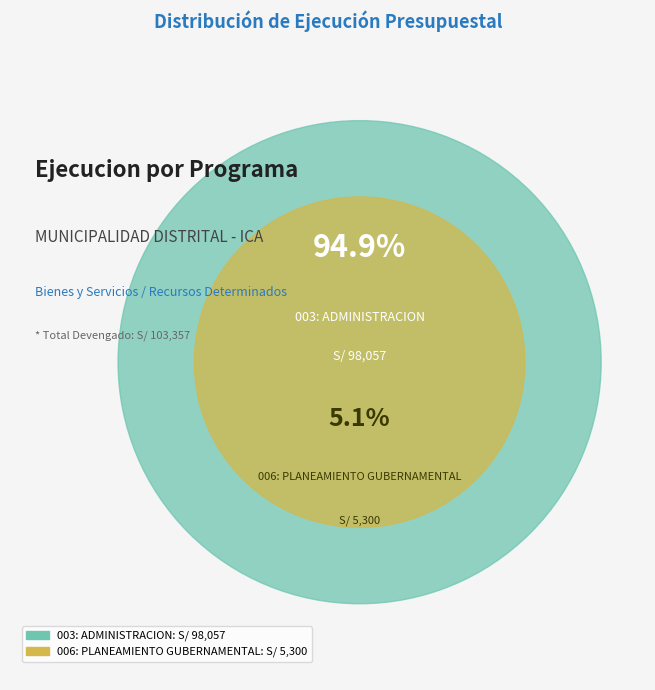

Combined, what portion of the pie is 006: PLANEAMIENTO GUBERNAMENTAL and 003: ADMINISTRACION?

100.0%